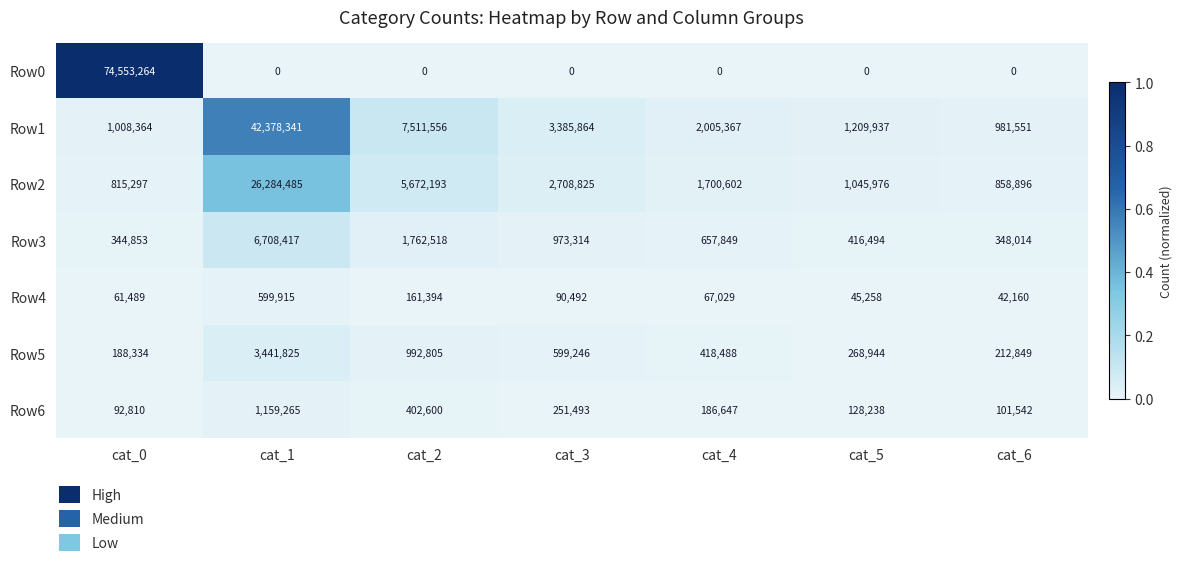

What is the greatest value displayed?

74553264